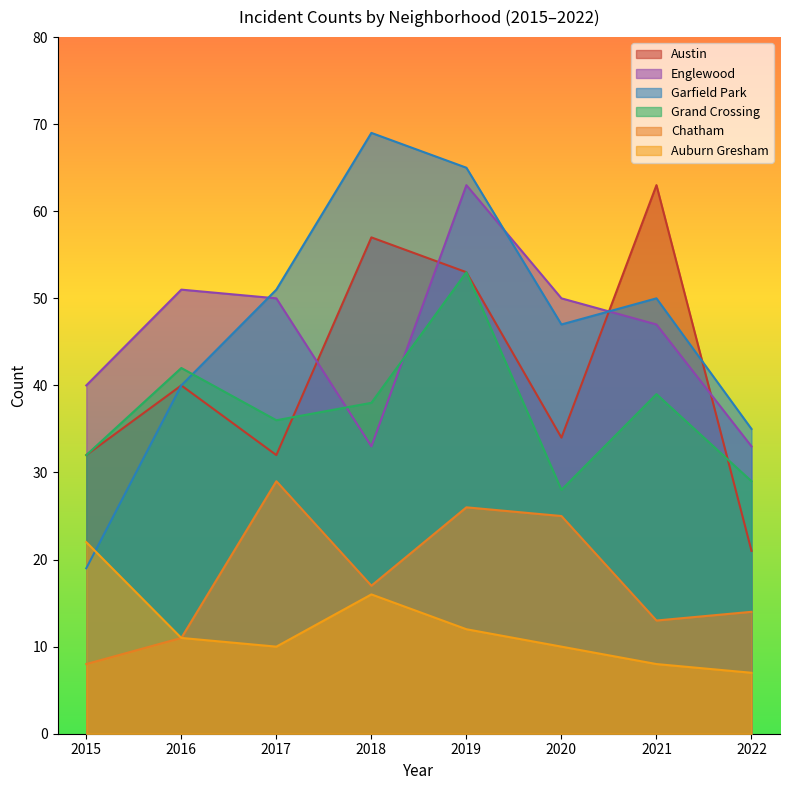

Is it true that Englewood equals 51 at 2016?

True